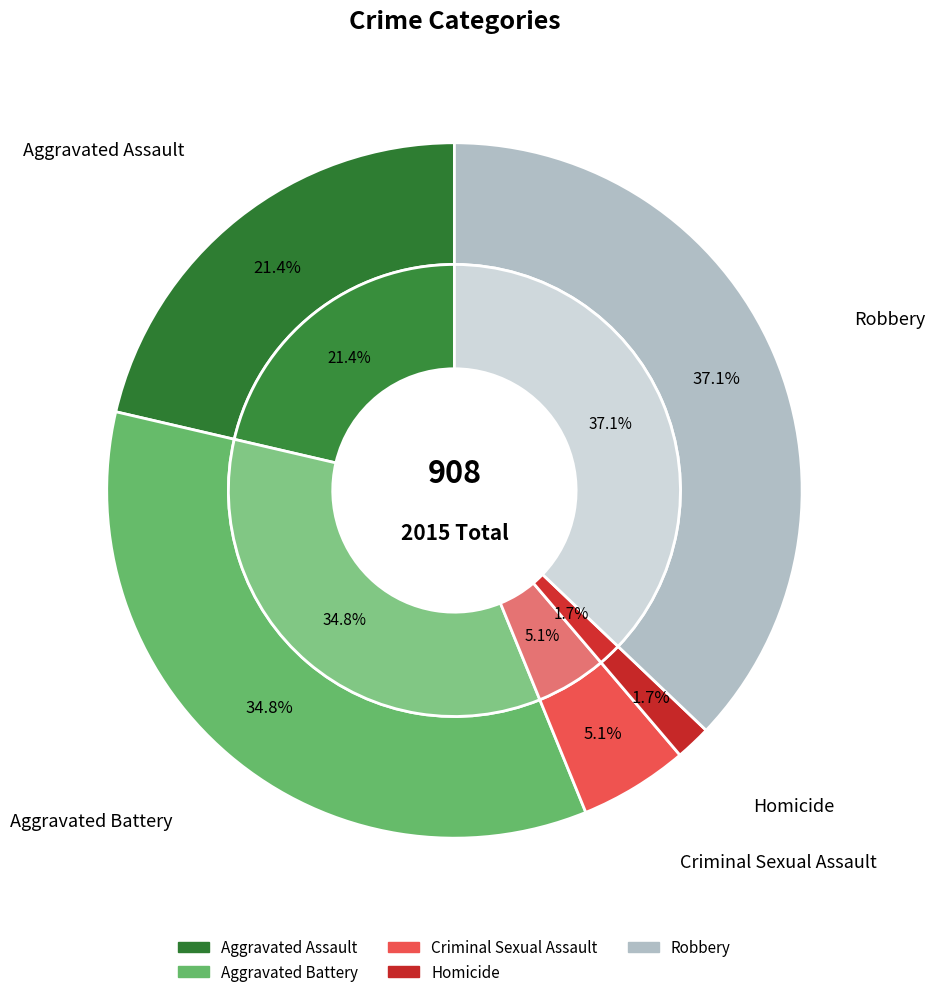

True or false: Robbery accounts for 37% of the total.

True